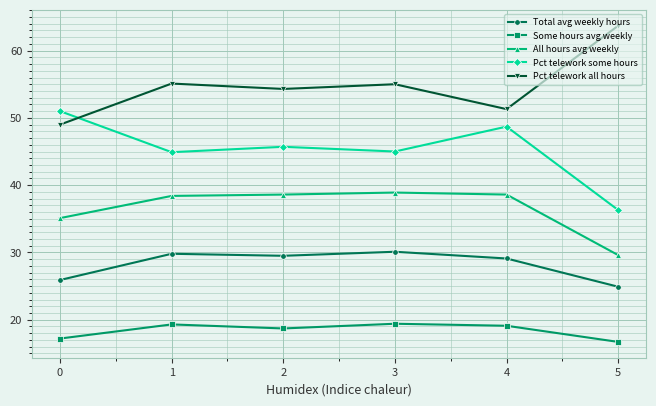

True or false: Total avg weekly hours and Pct telework some hours intersect in this chart.

False